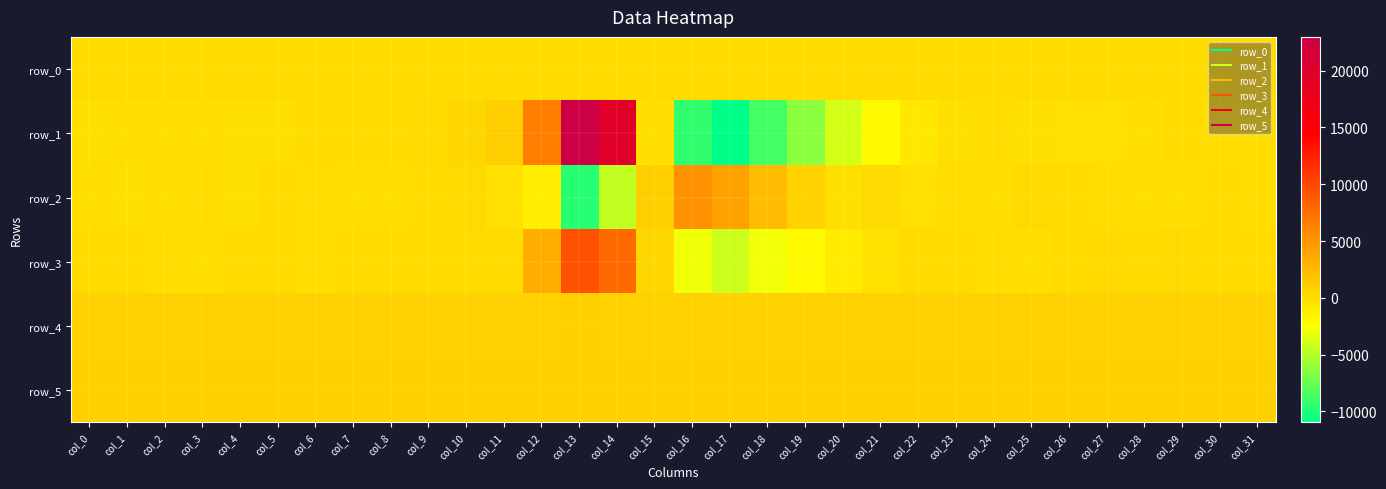

What is the difference between the row_3 values at col_13 and col_1?

9383.0